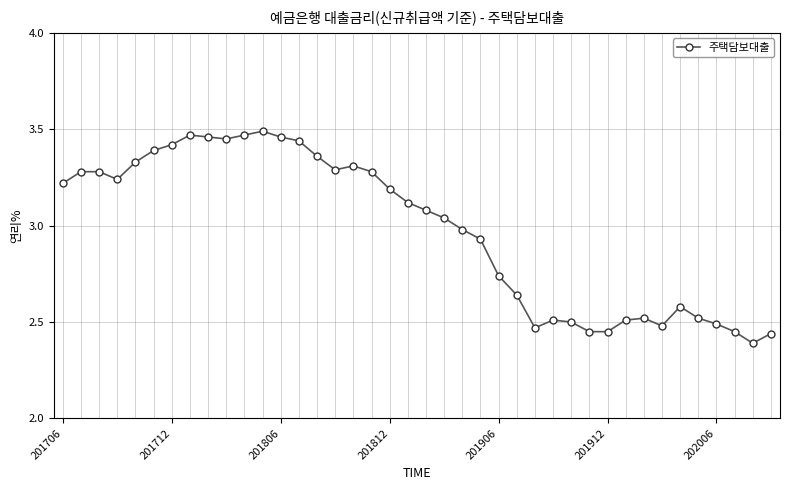

What is the difference between the maximum and minimum values?

1.1